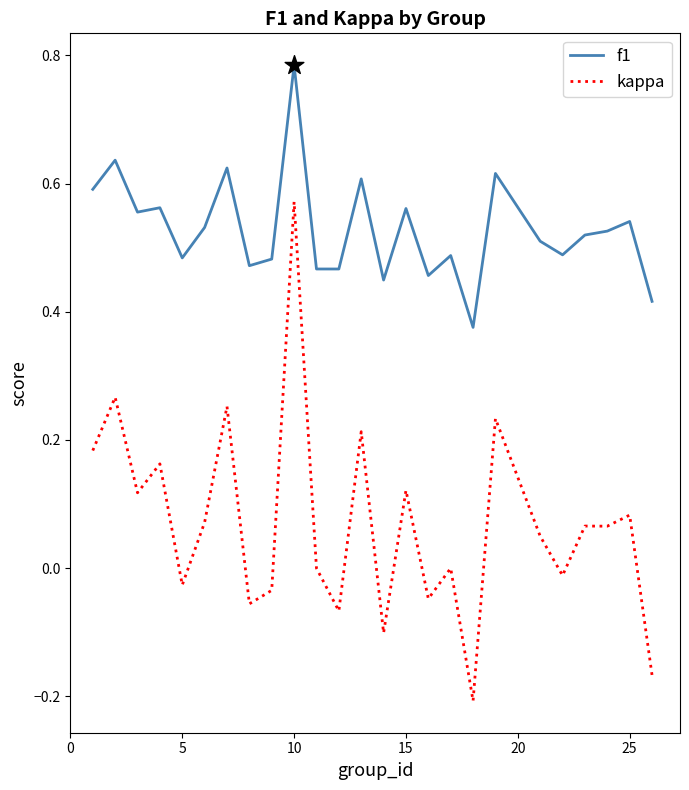

True or false: kappa and f1 cross at least once.

False